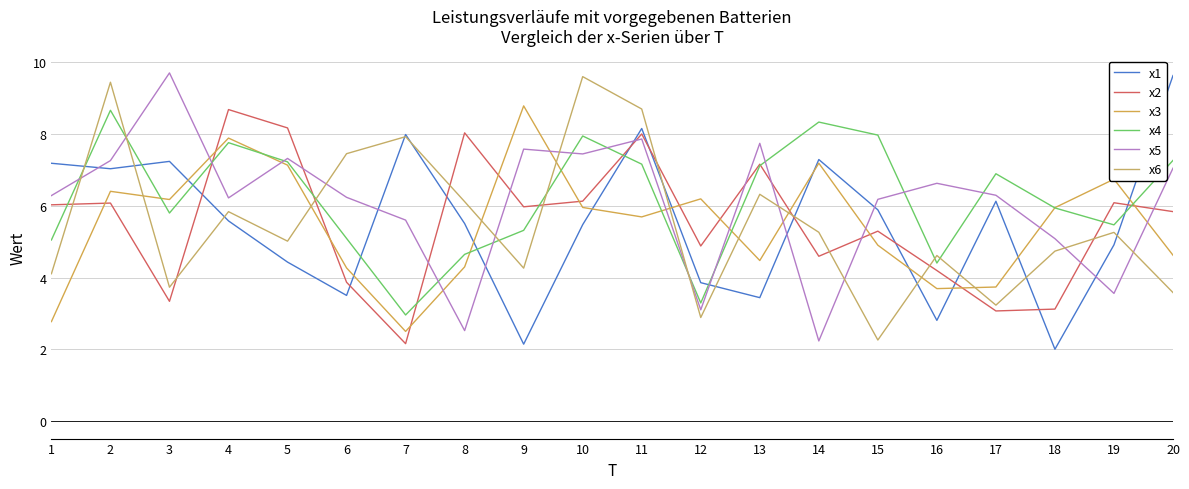

What is the greatest value displayed?

9.7